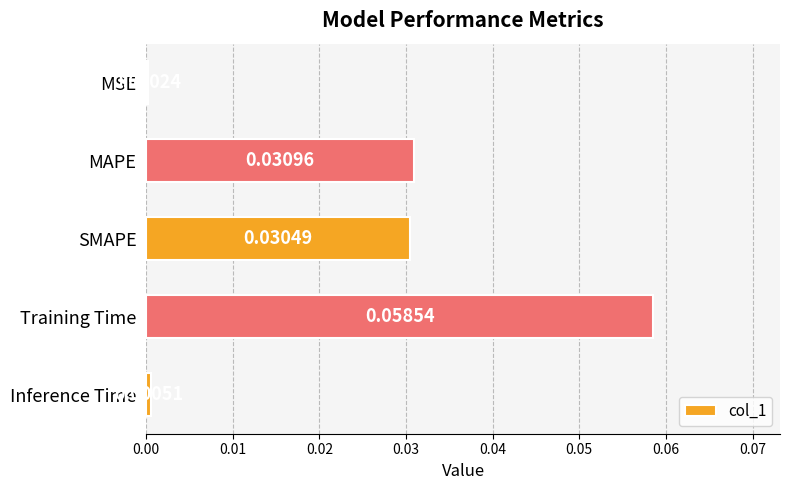

Which has a higher value, SMAPE or Training Time?

Training Time